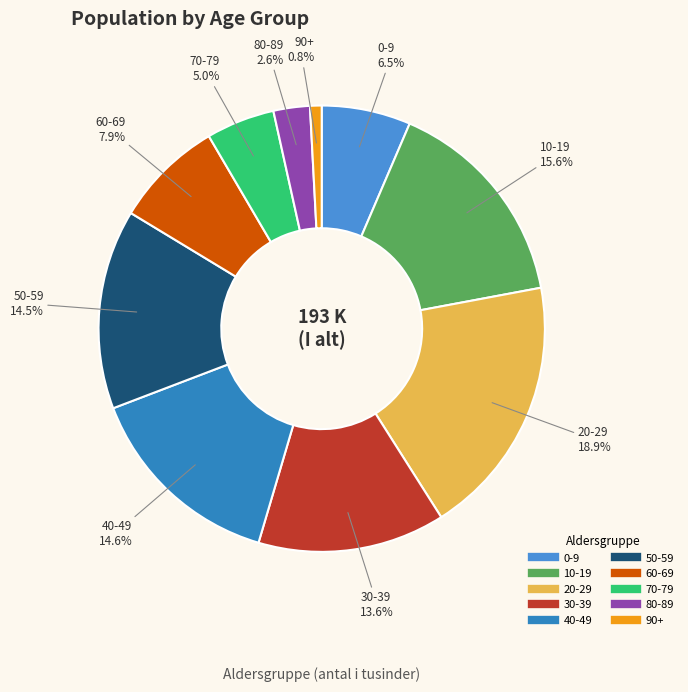

Which slice is the smallest?

90+